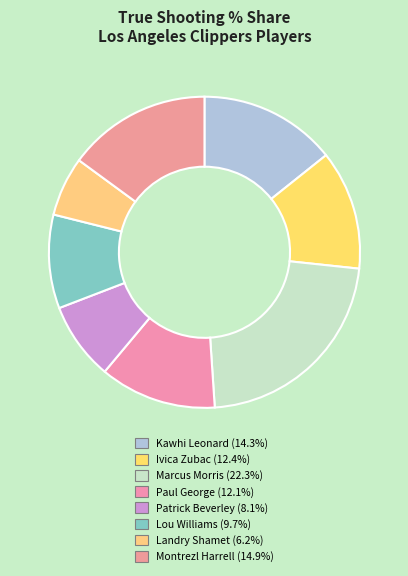

What is the largest slice in the pie chart?

Marcus Morris